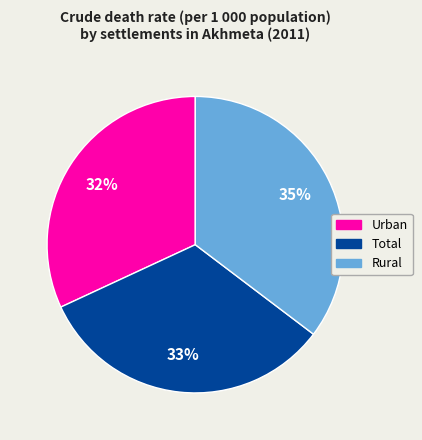

Do Rural and Total together represent more than half of the pie?

Yes